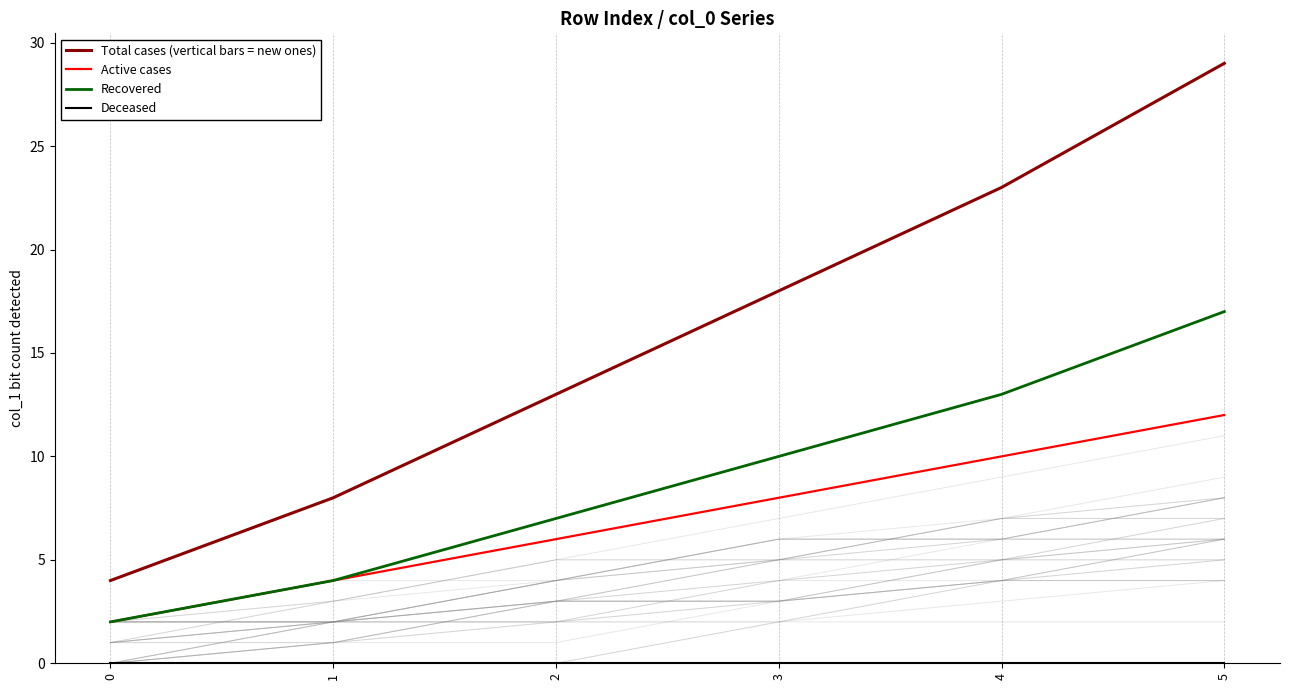

True or false: Active cases has more than 1 points higher than both neighbors.

False